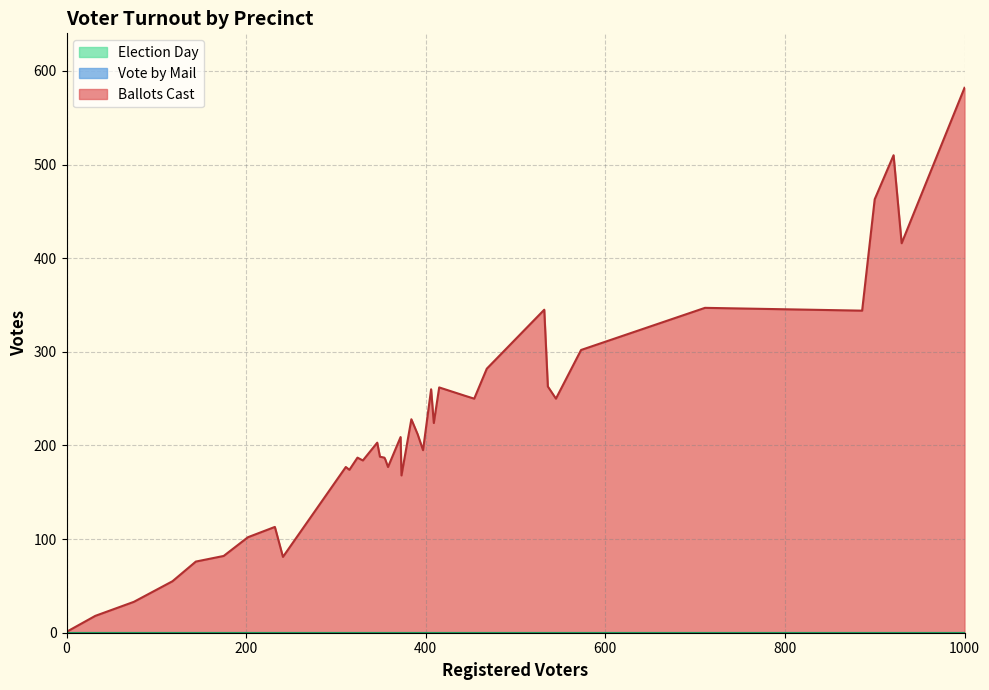

Does the chart have visible grid lines?

Yes